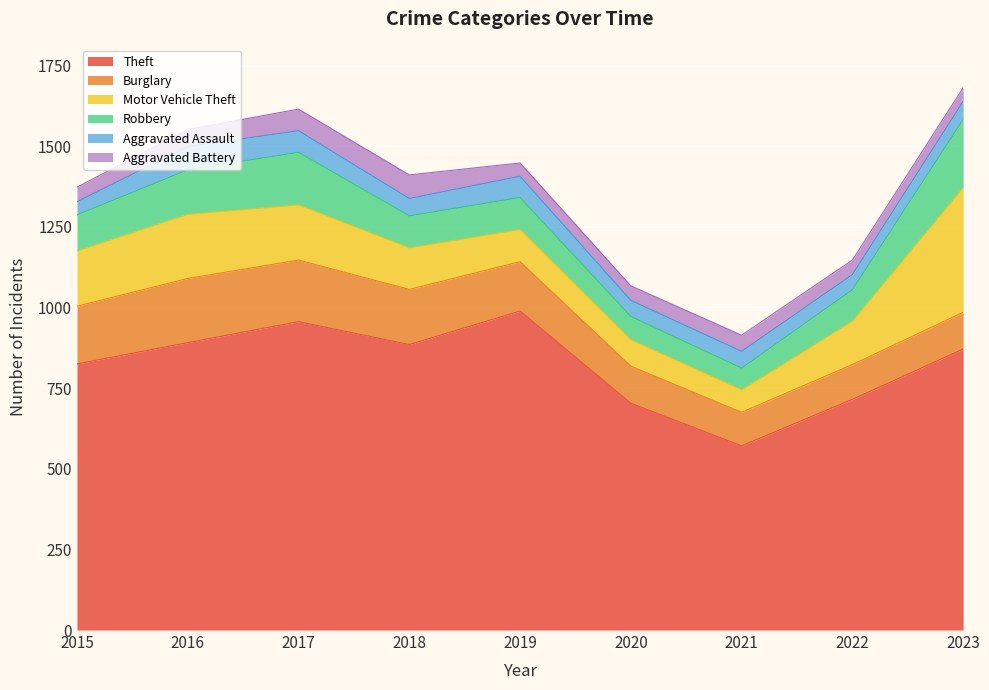

Rank the series by their maximum value, from lowest to highest.

Aggravated Assault, Aggravated Battery, Burglary, Robbery, Motor Vehicle Theft, Theft